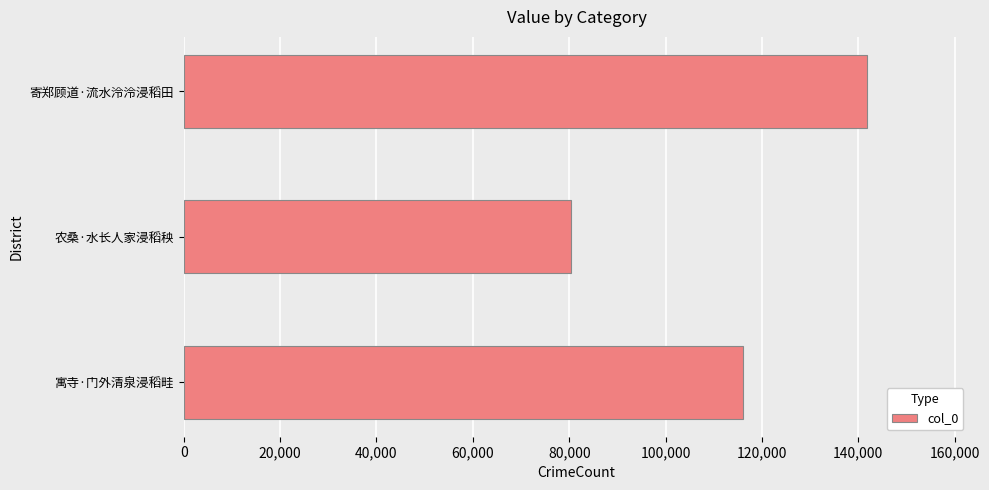

Reading bottom to top, list all the values displayed in this chart.

116132	80353	141822